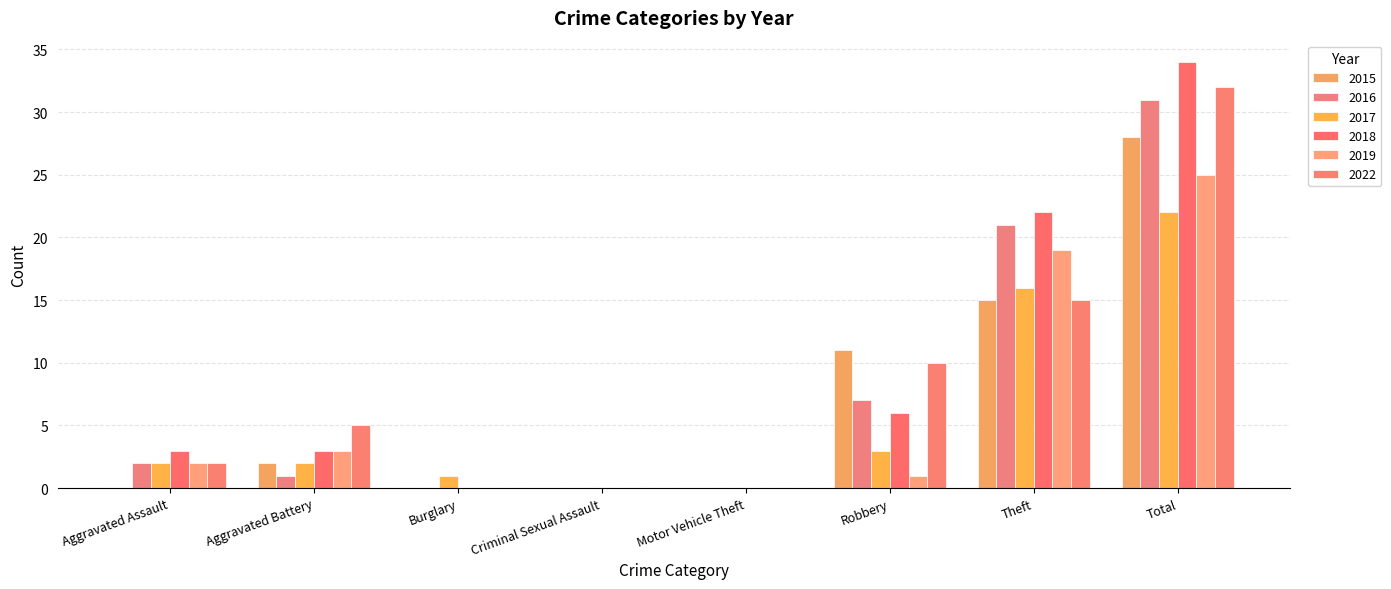

What are all the series names shown in the legend?

2015, 2016, 2017, 2018, 2019, 2022